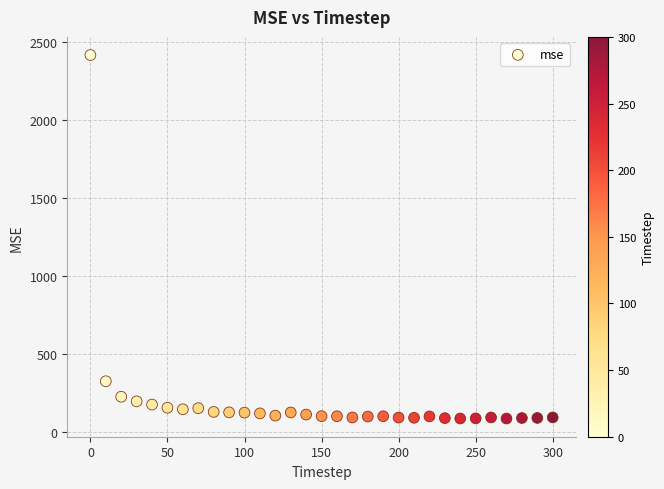

What Y value in the scatter plot is closest to 1251?

327.3